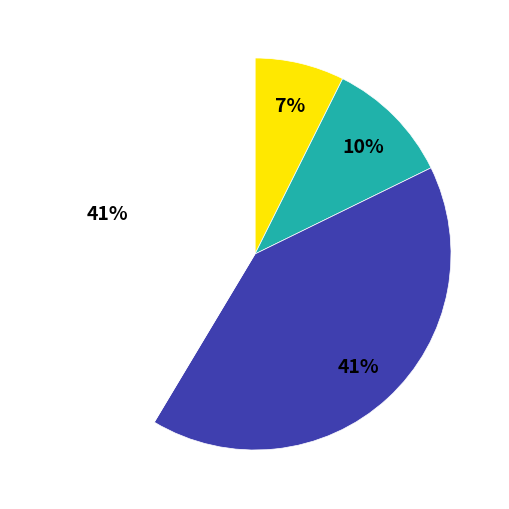

Is there a majority slice in this chart?

No